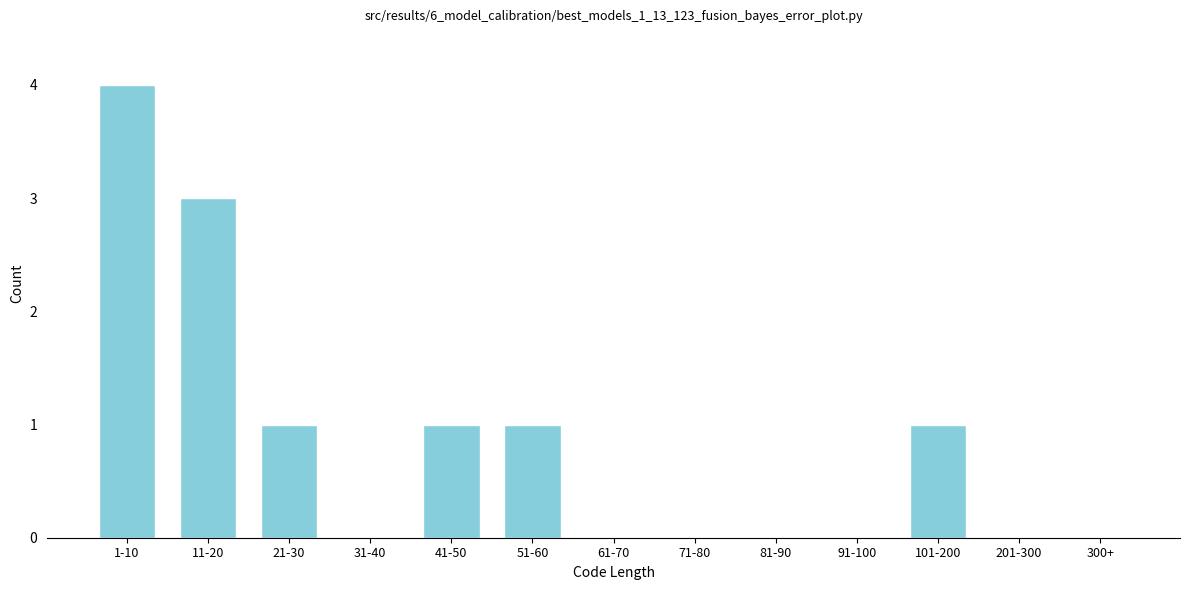

Reading right to left, list all the values displayed in this chart.

300+=0	201-300=0	101-200=1	91-100=0	81-90=0	71-80=0	61-70=0	51-60=1	41-50=1	31-40=0	21-30=1	11-20=3	1-10=4